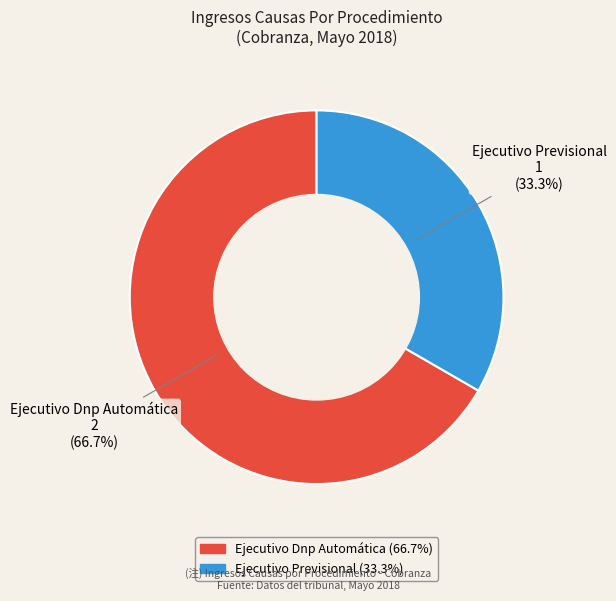

Does any single category account for the majority?

Yes